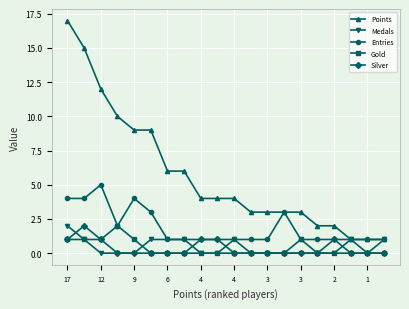

True or false: Medals has more than 1 interior local peaks.

True